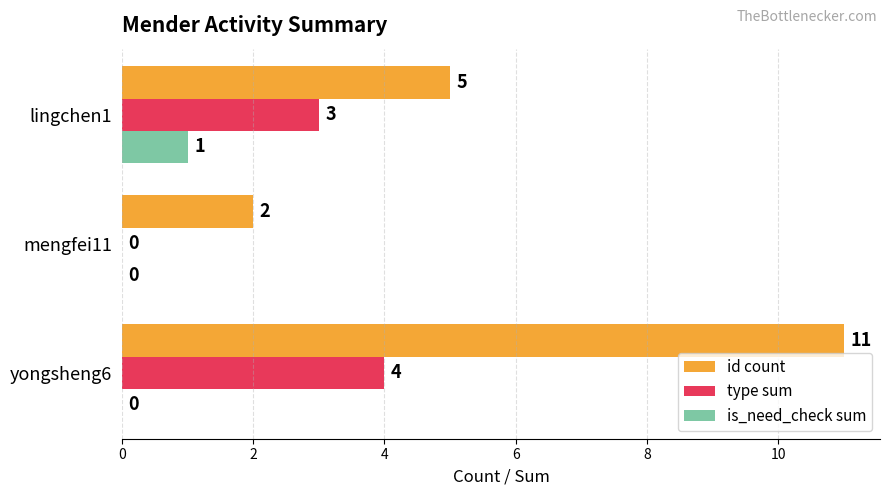

What value does the id count series have at lingchen1?

5